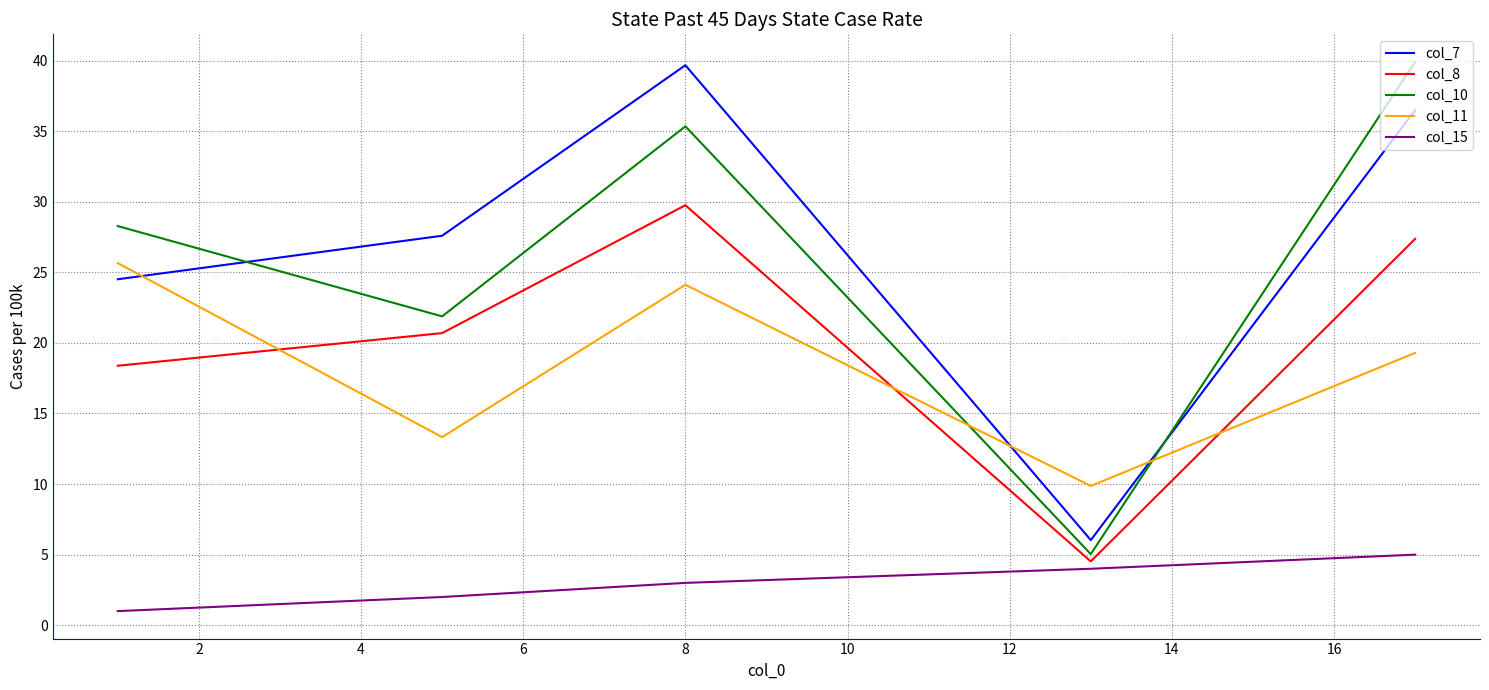

What is the difference between the maximum and minimum values in the col_10 series?

34.9